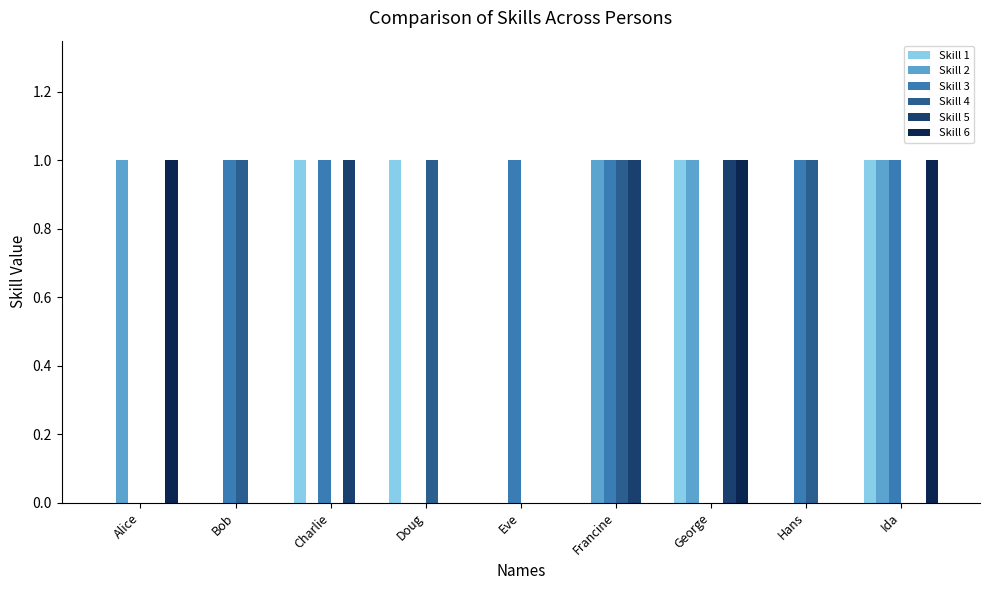

Is the value of Skill 6 at Bob greater than the value of Skill 1 at Ida?

No